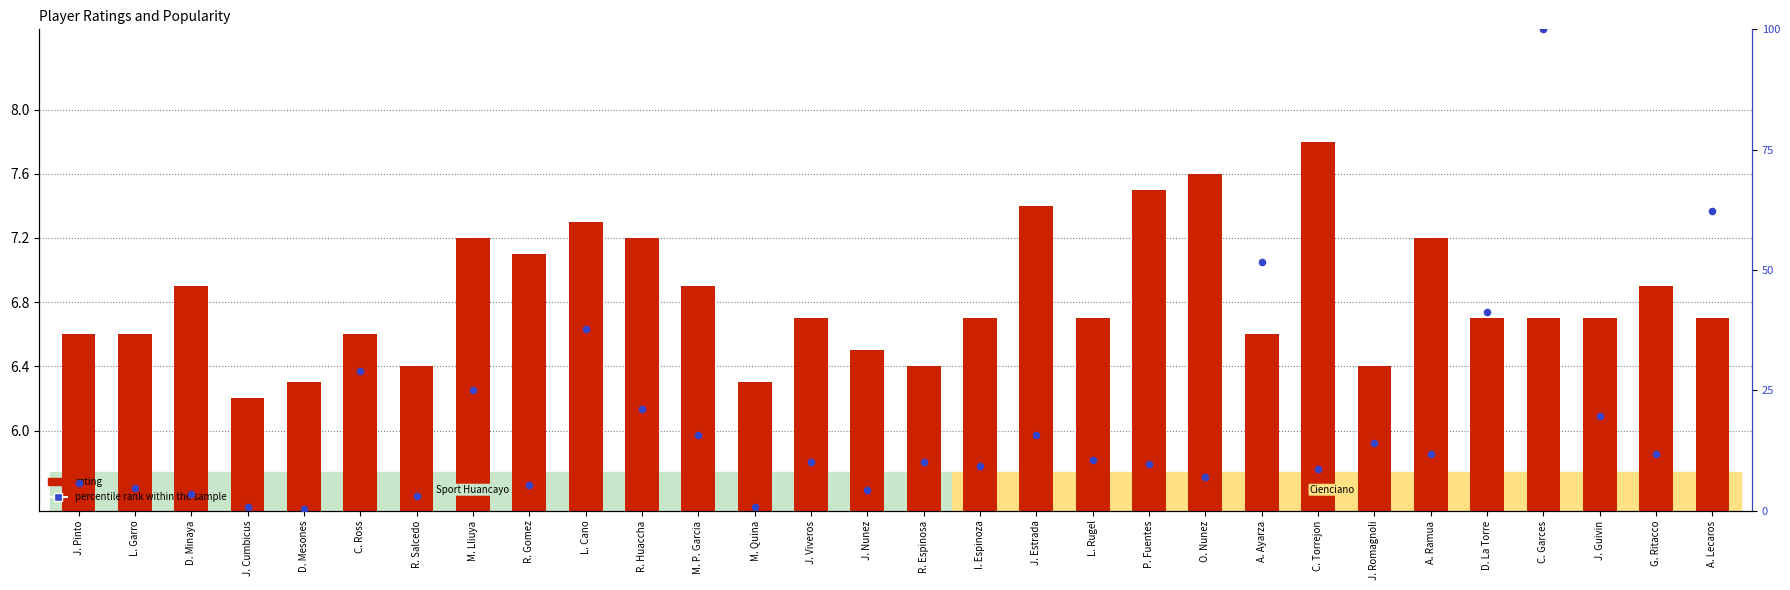

At which category is the sum across all series the highest?

C. Garces